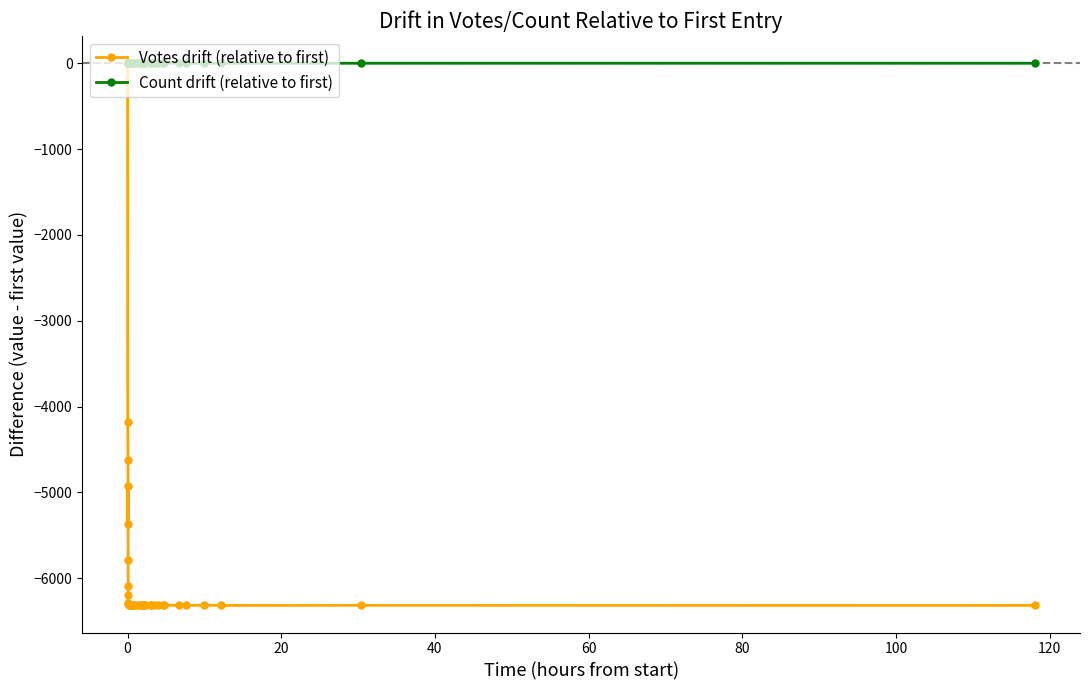

Reading left to right, extract all data points from this chart.

Votes drift (relative to first): 0	-4178	-4619	-5372	-4923	-5783	-6090	-6197	-6284	-6303	-6315	-6315	-6317	-6317	-6317	-6317	-6317	-6317	-6316	-6316	-6316	-6317	-6317	-6317	-6317	-6317	-6317	-6317	-6317	-6316	-6316	-6316	-6316	-6316	-6316	-6317	-6316	-6317	-6316	-6317
Count drift (relative to first): 0	0	0	0	0	0	0	0	0	0	0	0	0	0	1	0	0	1	0	0	0	0	0	0	0	0	0	0	0	0	0	0	0	2	2	0	0	0	0	0